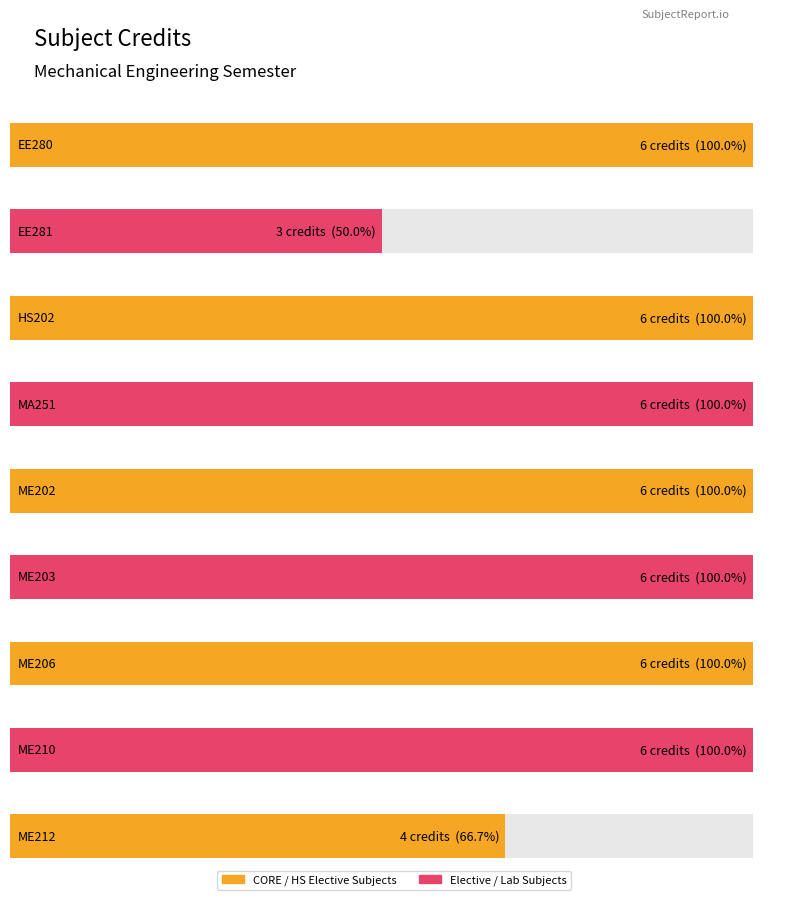

The chart shows a value of 4 at ME206. True or false?

False